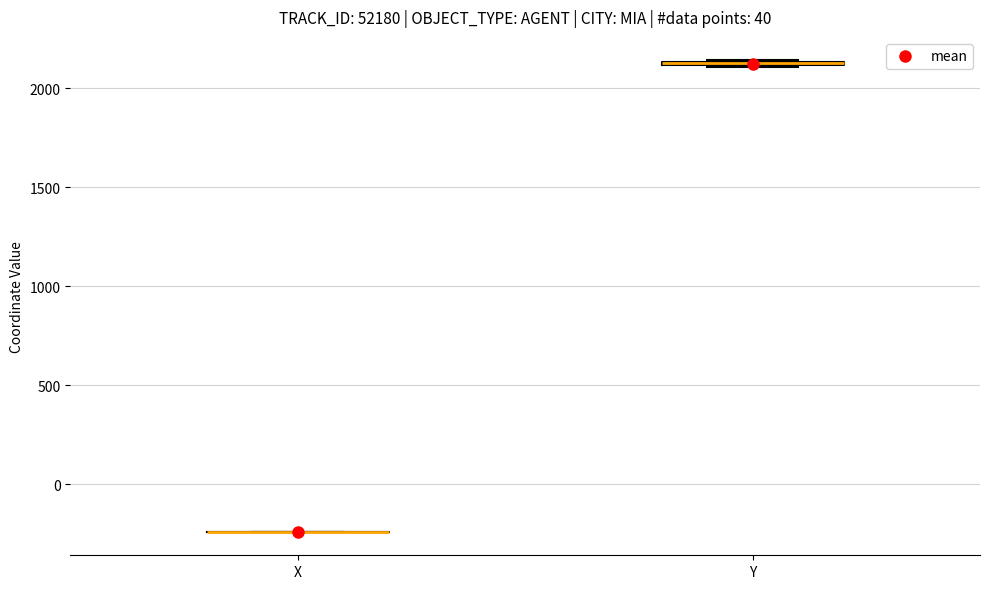

Where is the lower edge of the box for Y on the y-axis? The values are not printed on the chart, so give them approximately, as read against the axis.

2100